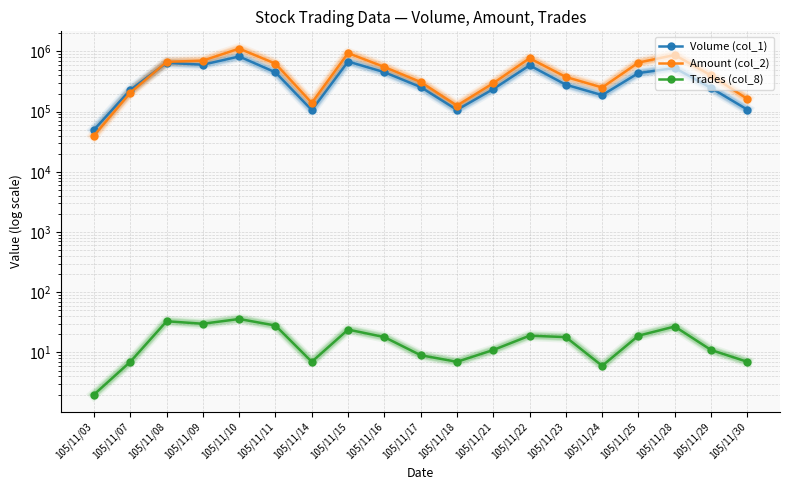

Is the value of Volume (col_1) at 105/11/25 greater than the value of Amount (col_2) at 105/11/09?

No